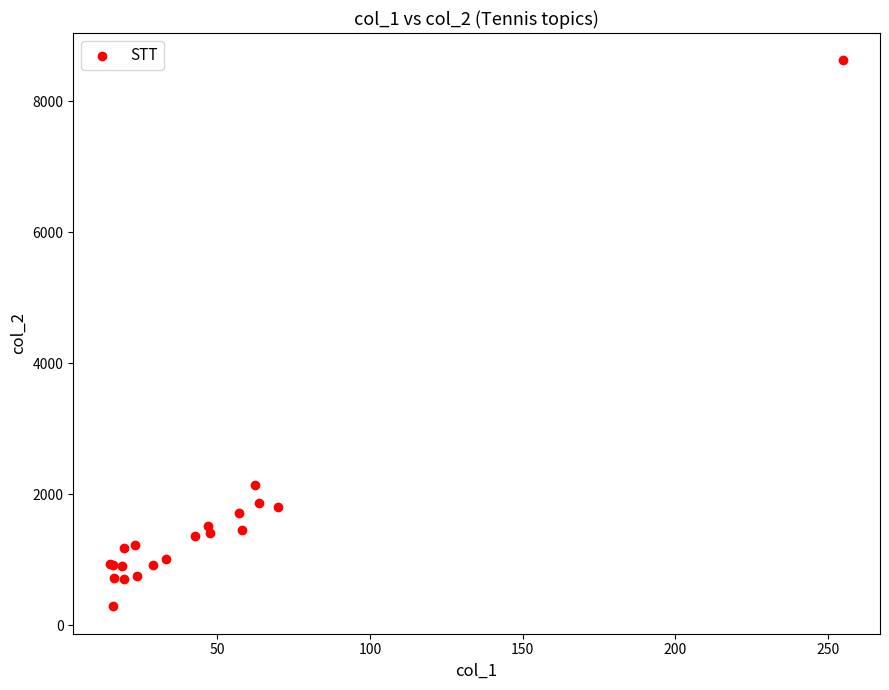

What Y value in the scatter plot is closest to 4453?

2142